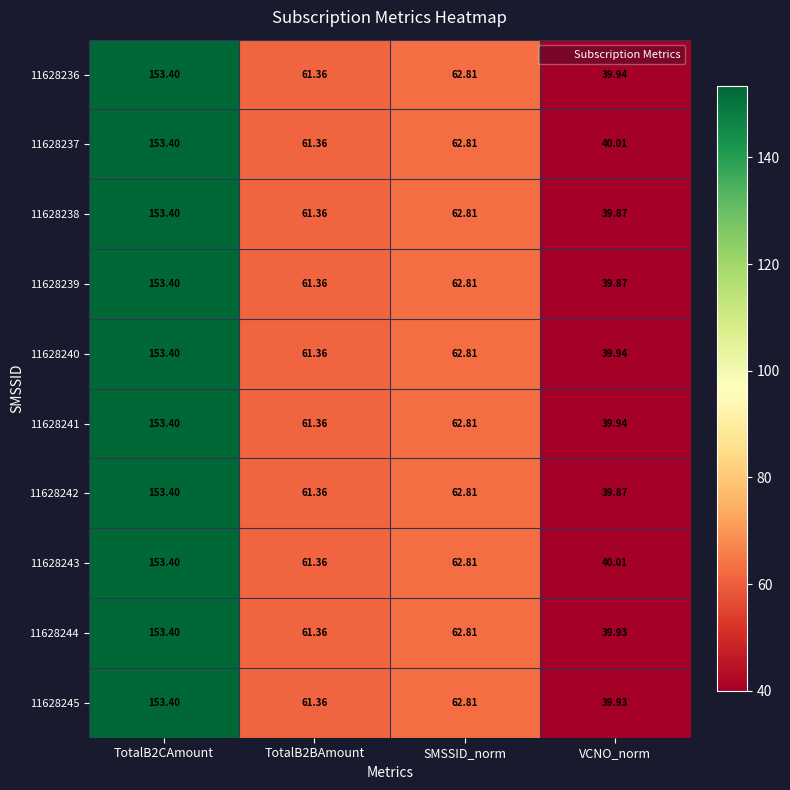

At which label is 11628243 closest to 96?

SMSSID_norm